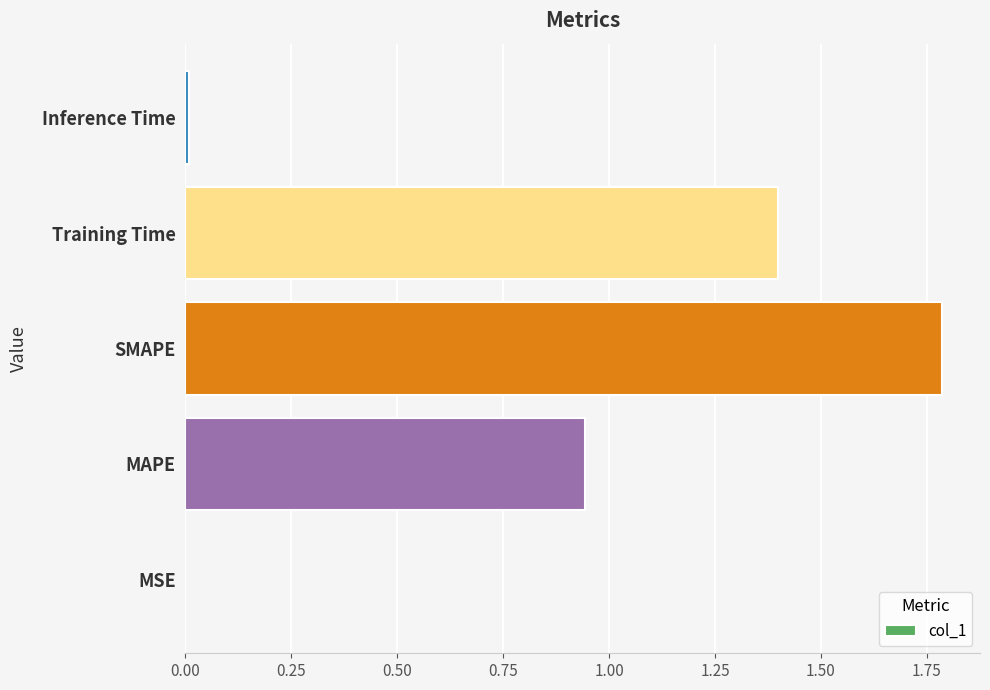

How many data points does each series have?

5